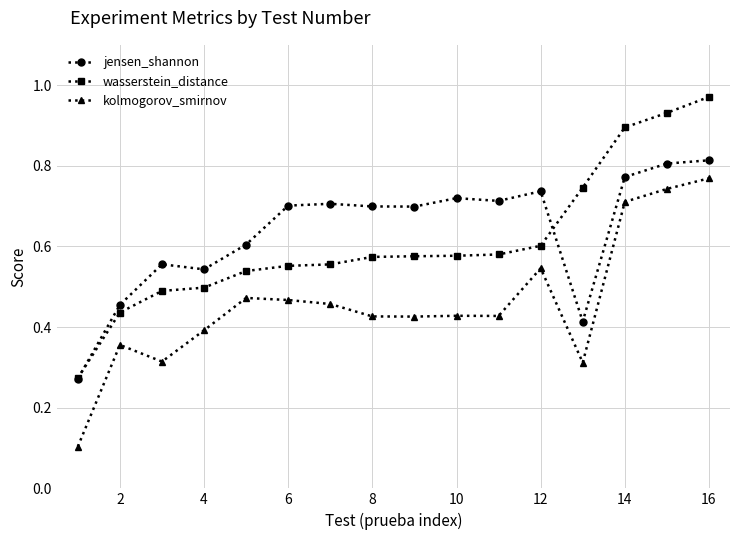

At how many categories does at least one series exceed 0?

16